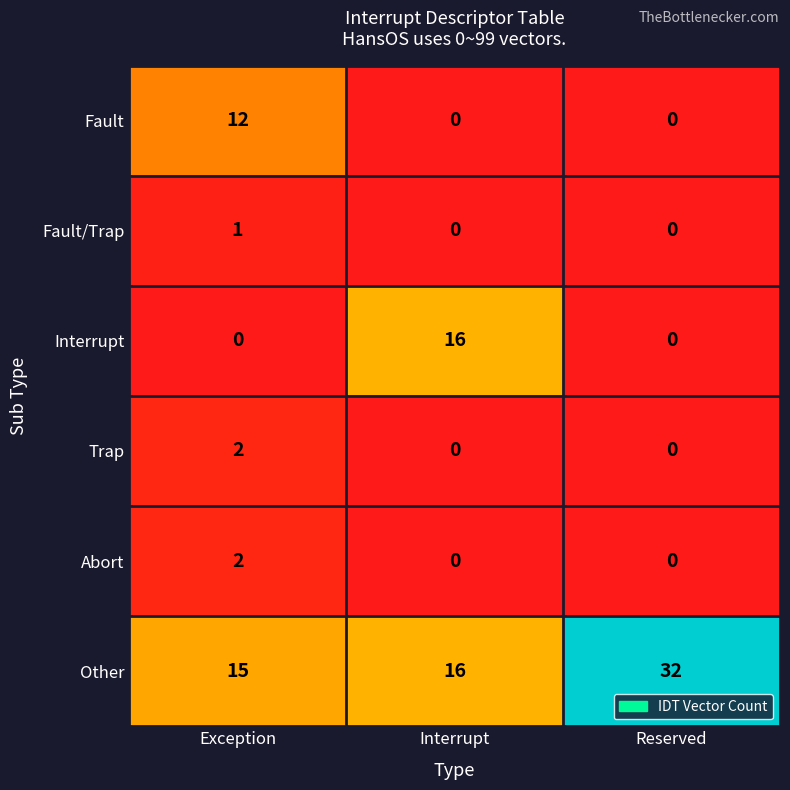

Reading left to right, extract all data points from this chart.

Fault: Exception=12	Interrupt=0	Reserved=0
Fault/Trap: Exception=1	Interrupt=0	Reserved=0
Interrupt: Exception=0	Interrupt=16	Reserved=0
Trap: Exception=2	Interrupt=0	Reserved=0
Abort: Exception=2	Interrupt=0	Reserved=0
Other: Exception=15	Interrupt=16	Reserved=32